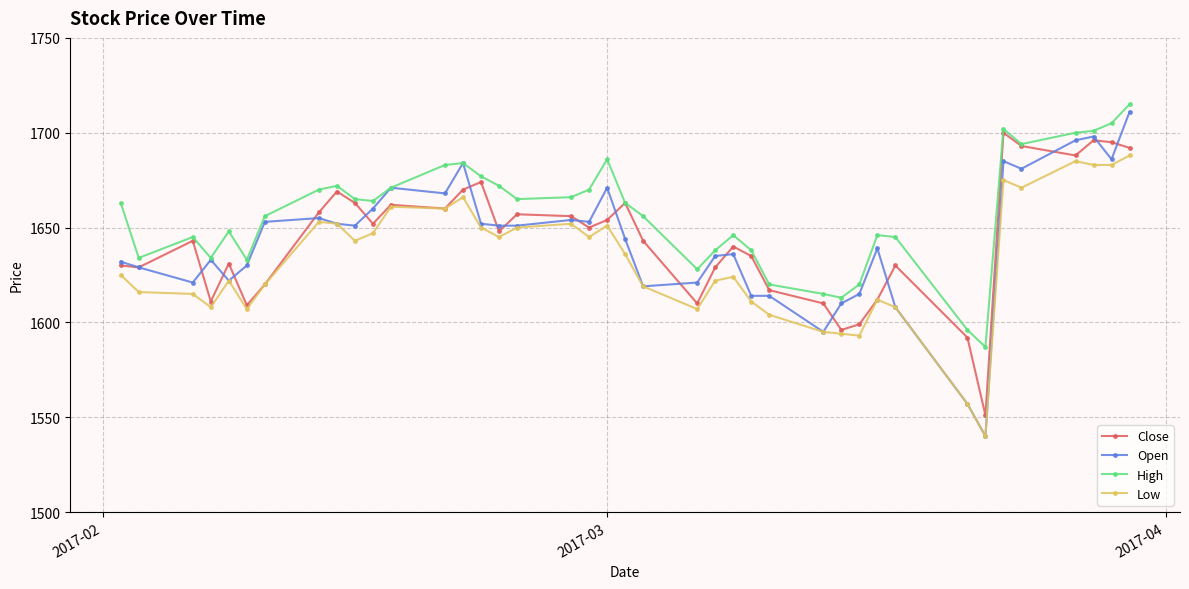

What is the smallest value displayed?

1540